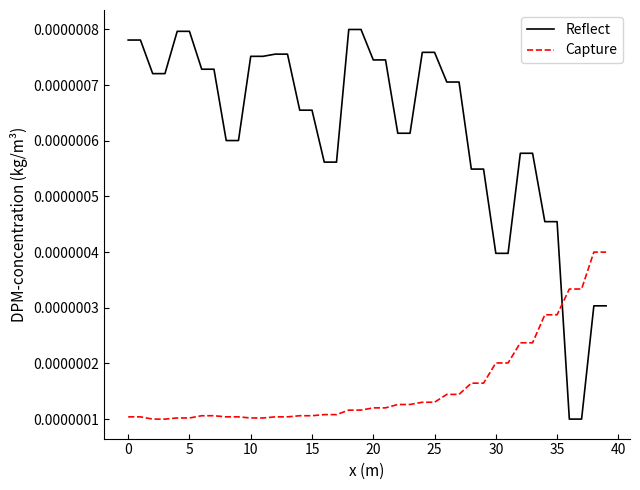

Which series has the largest range (max minus min)?

Reflect